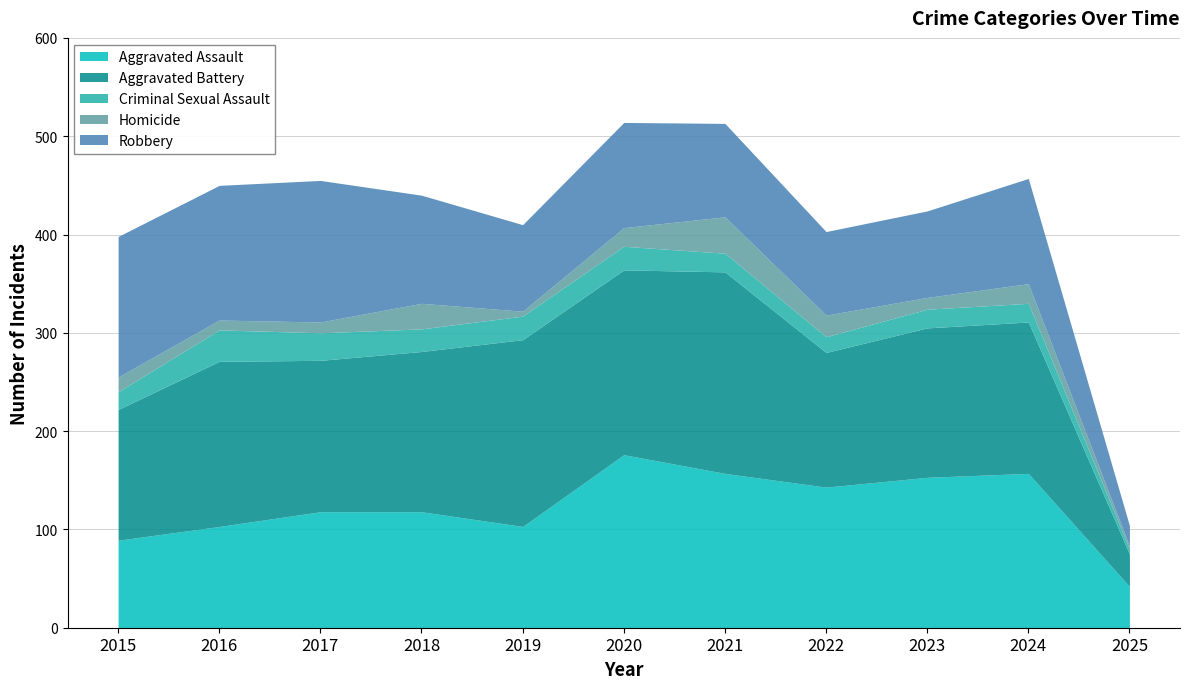

True or false: Criminal Sexual Assault and Aggravated Assault cross at least once.

False